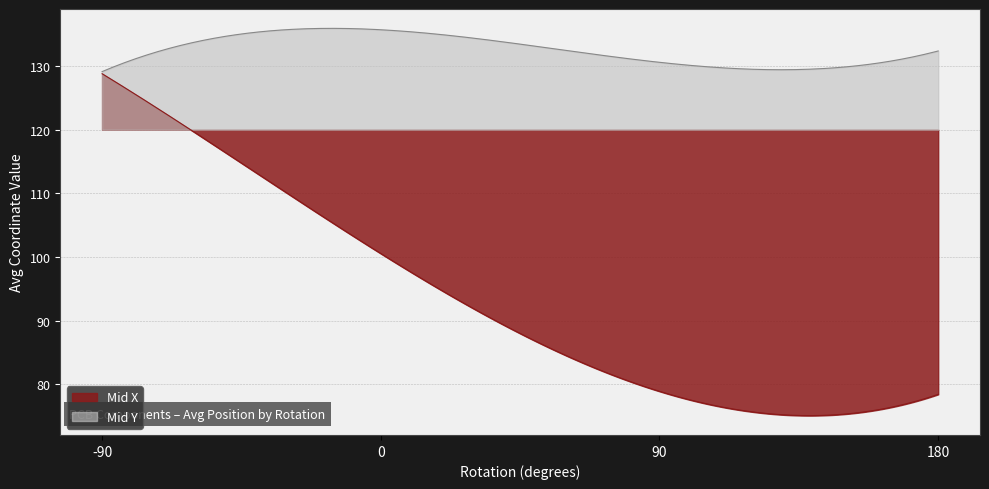

Does the chart display data point markers on the line(s)?

No